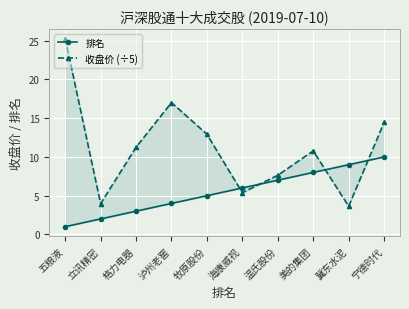

Reading left to right, what are all the values shown in this chart?

排名: 五粮液=1.0	立讯精密=2.0	格力电器=3.0	泸州老窖=4.0	牧原股份=5.0	海康威视=6.0	温氏股份=7.0	美的集团=8.0	冀东水泥=9.0	宁德时代=10.0
收盘价 (÷5): 五粮液=25.3	立讯精密=4.0	格力电器=11.3	泸州老窖=17.0	牧原股份=12.9	海康威视=5.4	温氏股份=7.6	美的集团=10.8	冀东水泥=3.6	宁德时代=14.4